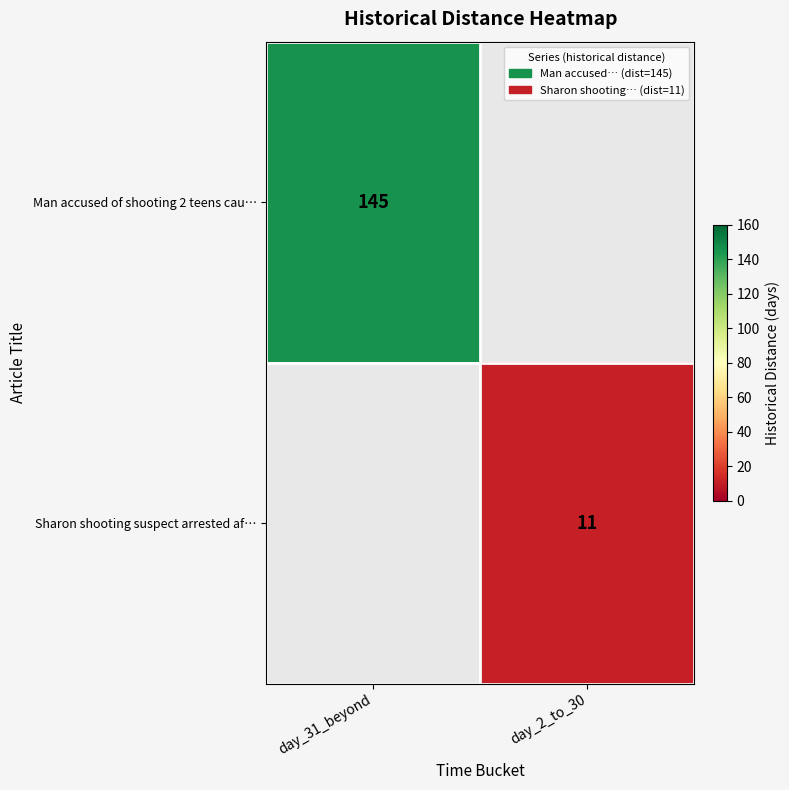

The Man accused of shooting 2 teens cau… series shows 248 at day_31_beyond. True or false?

False